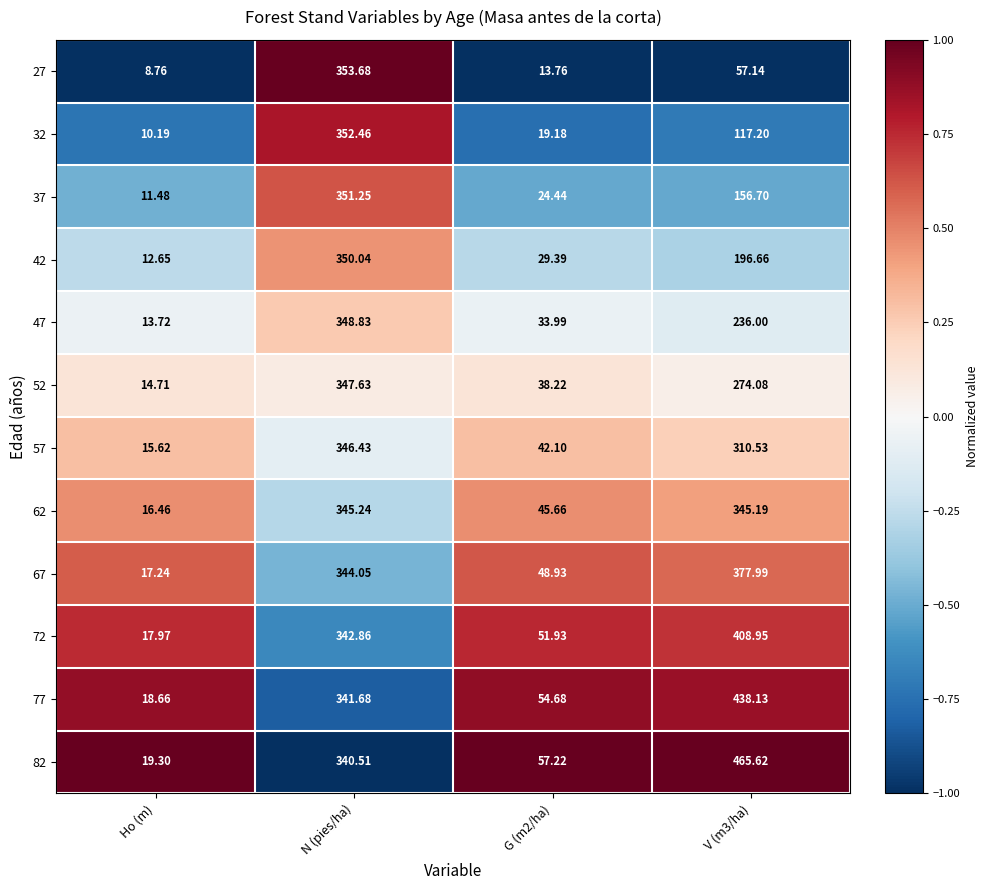

At which category is the sum across all series the highest?

N (pies/ha)